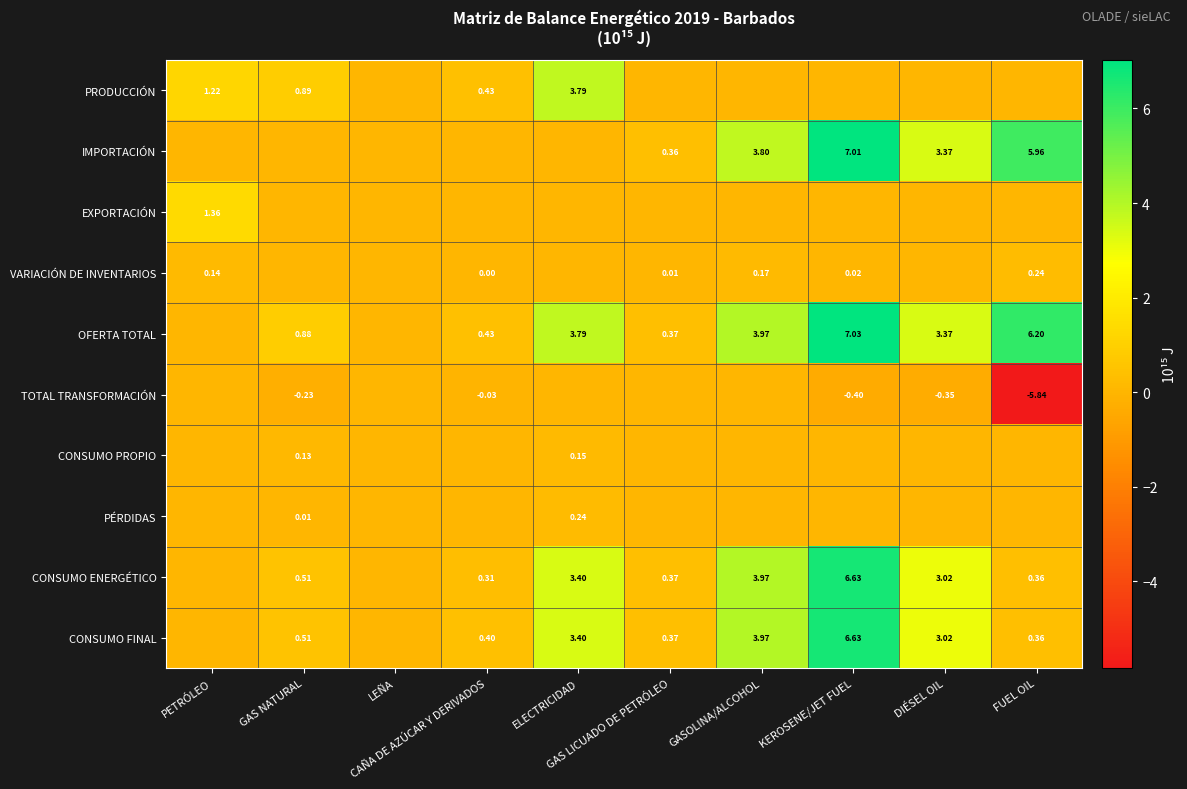

What is the highest value of the PÉRDIDAS series?

0.2